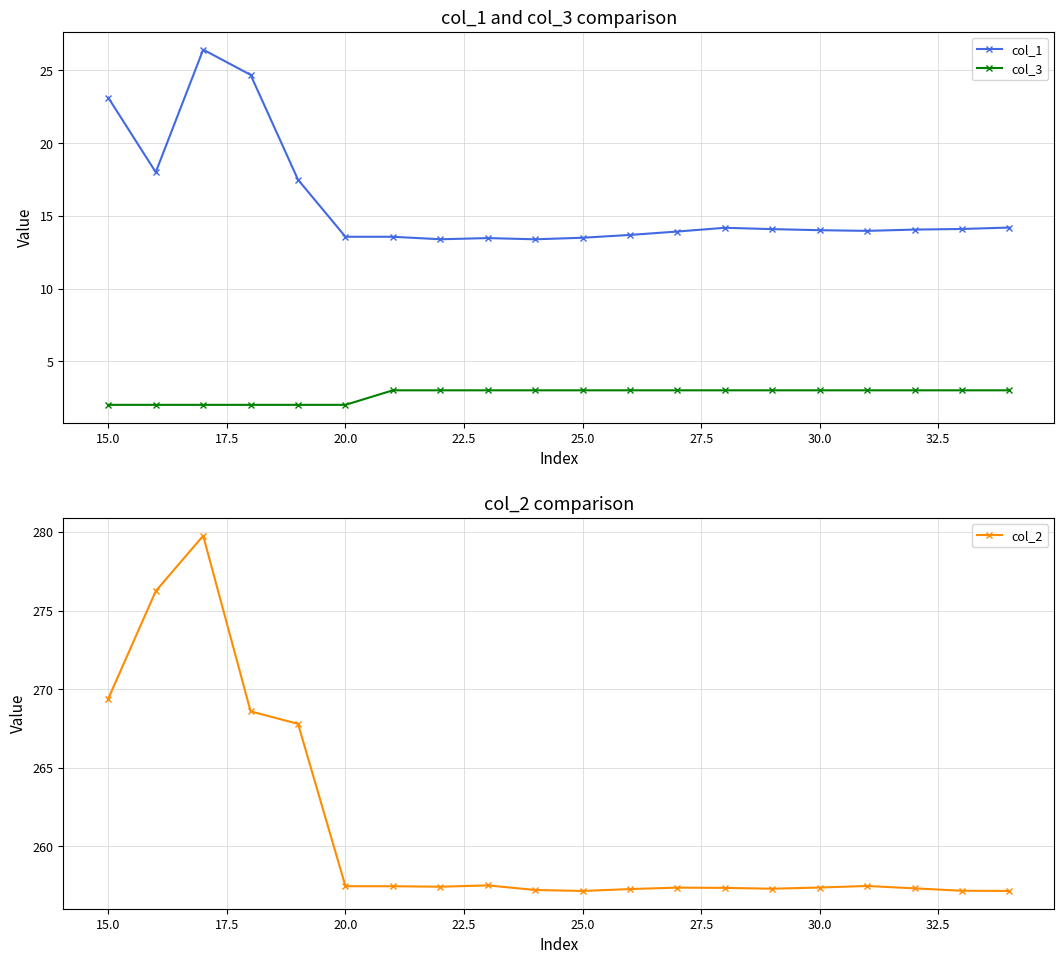

List the series in order of their peak value, highest first.

col_2, col_1, col_3